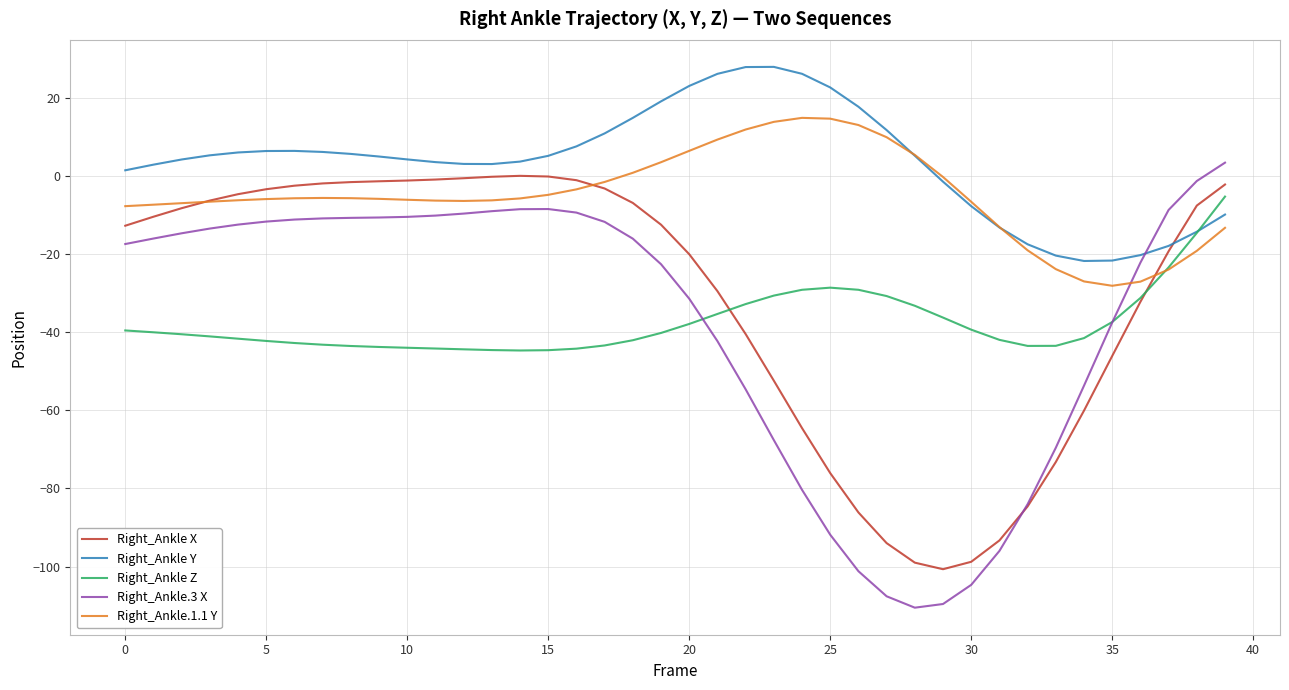

Which series has the largest total across all categories?

Right_Ankle Y